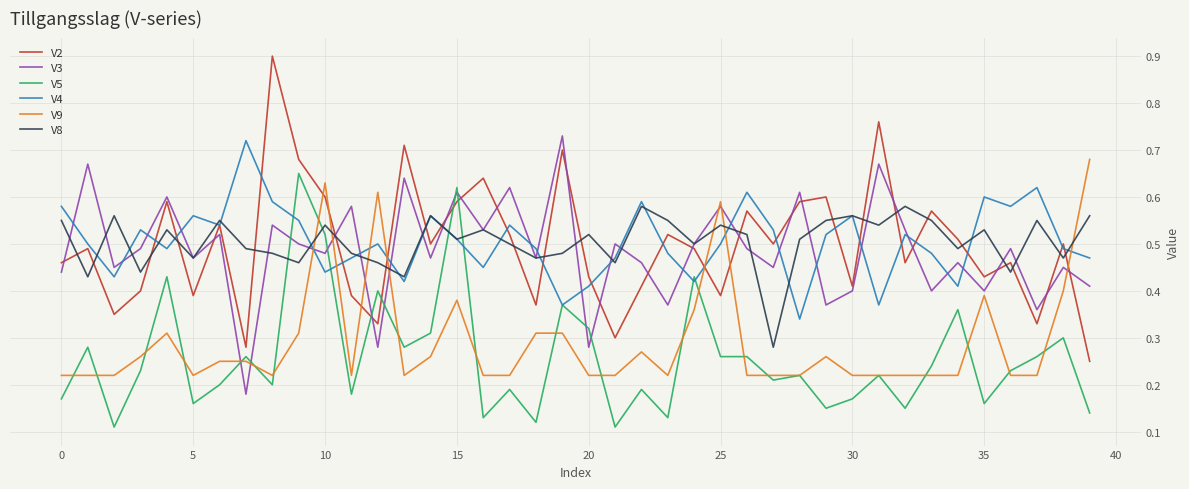

What is the maximum value shown in the chart?

0.9